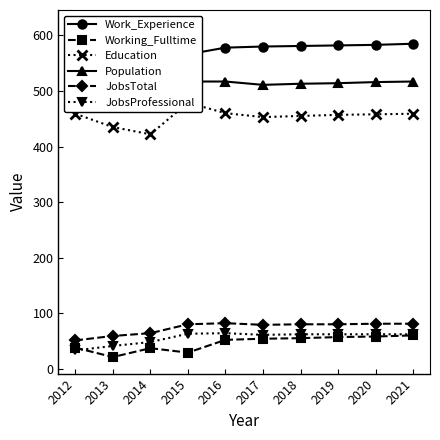

What is the difference between the JobsProfessional values at 2014 and 2015?

15